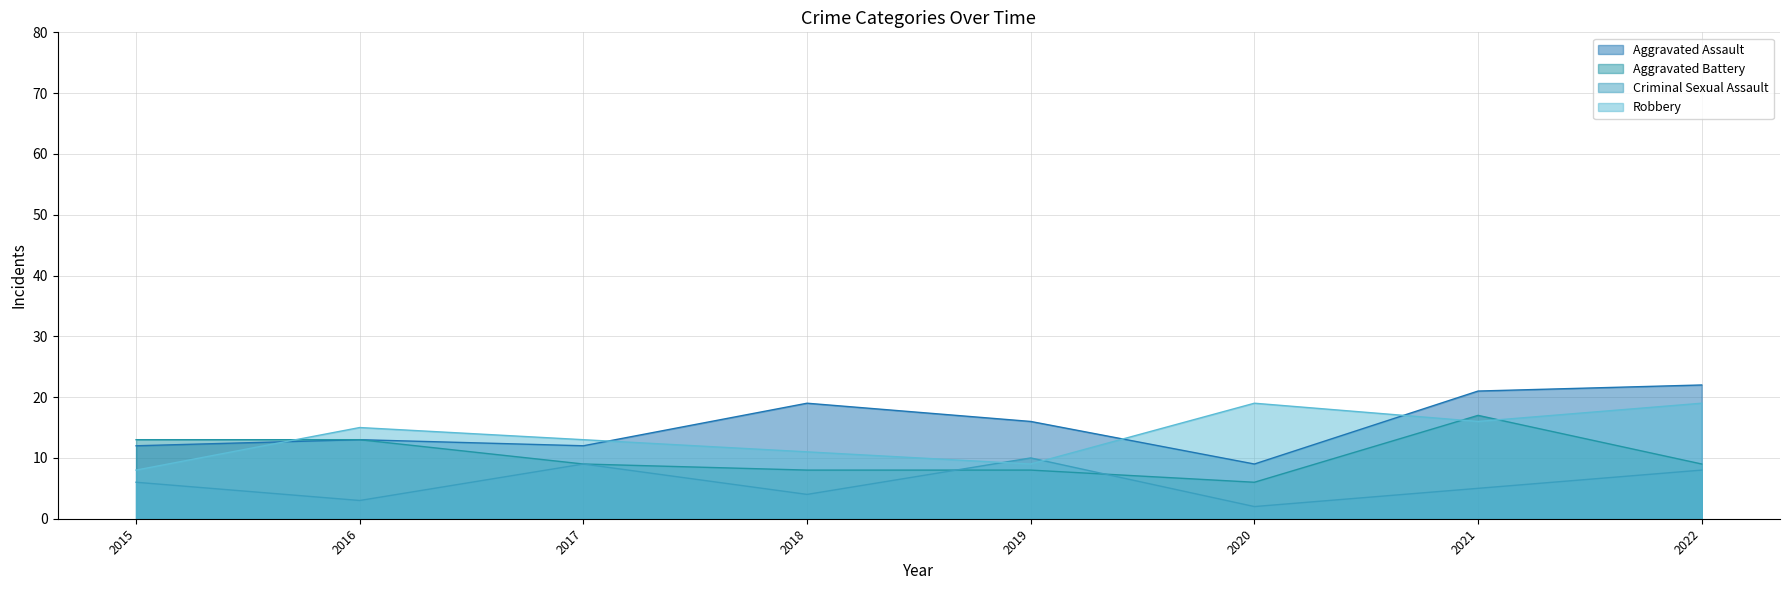

At which label does Robbery reach its minimum?

2015